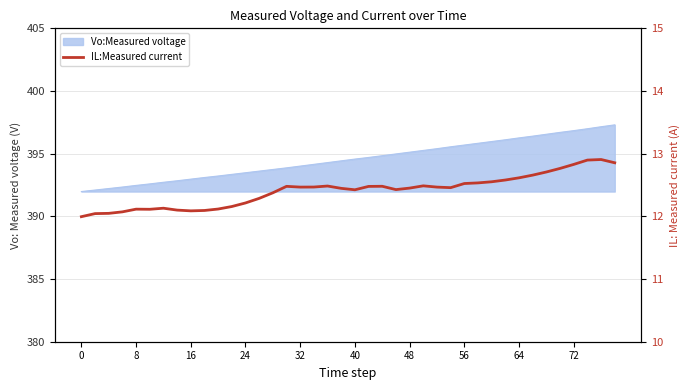

How many points are lower than both their immediate neighbors (excluding endpoints)?

6